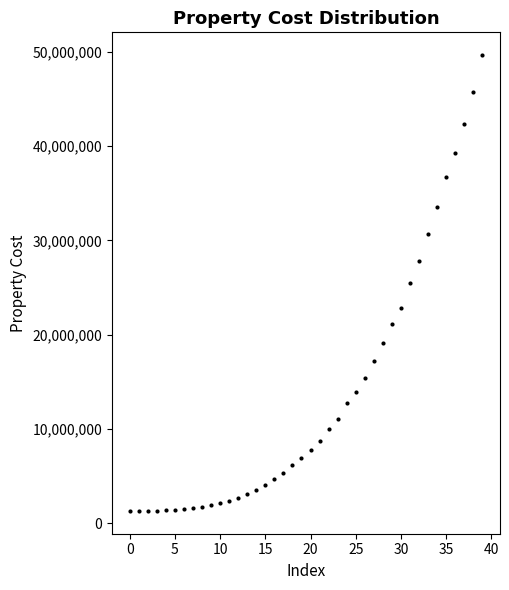

What is the range of Y values (max minus min)?

48385207.7